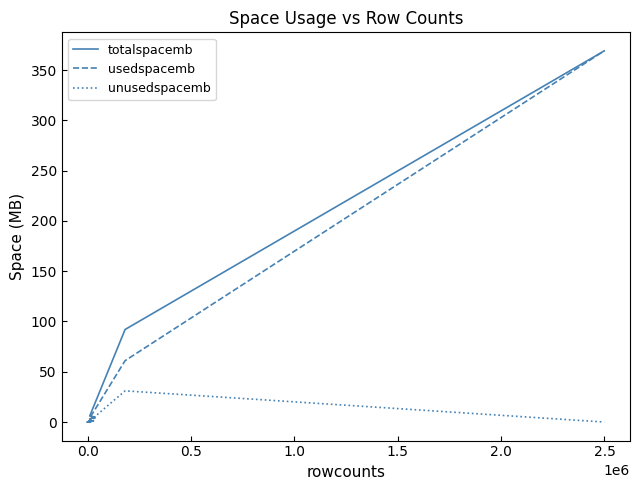

Which series has the largest range (max minus min)?

totalspacemb